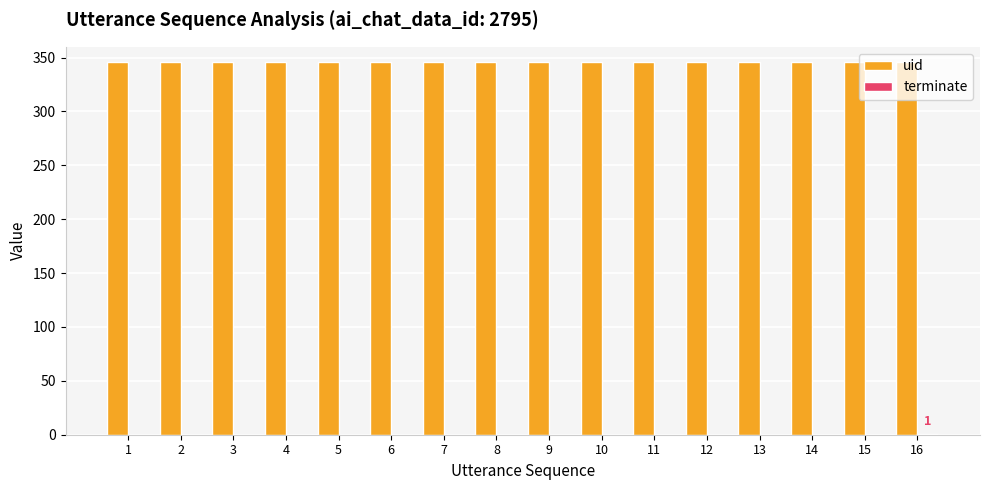

Are the bars horizontal?

No